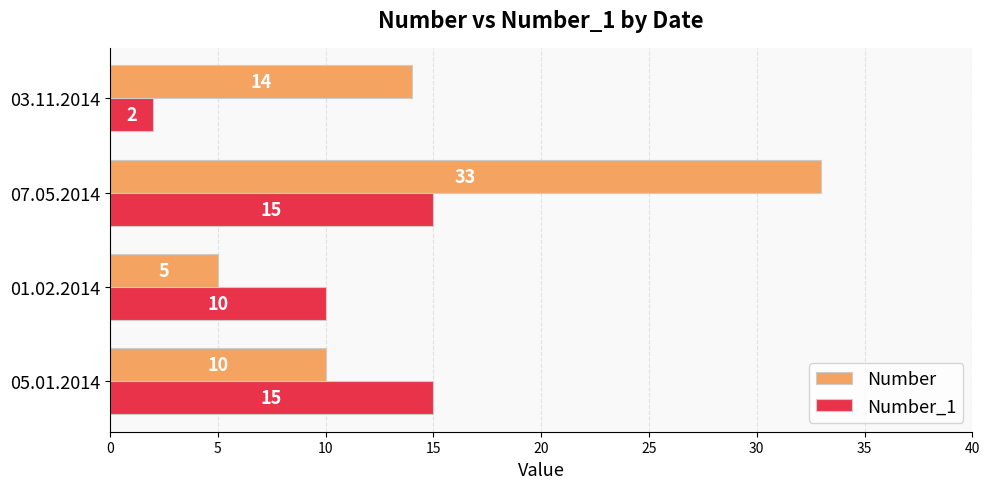

The Number_1 series shows 15 at 05.01.2014. True or false?

True